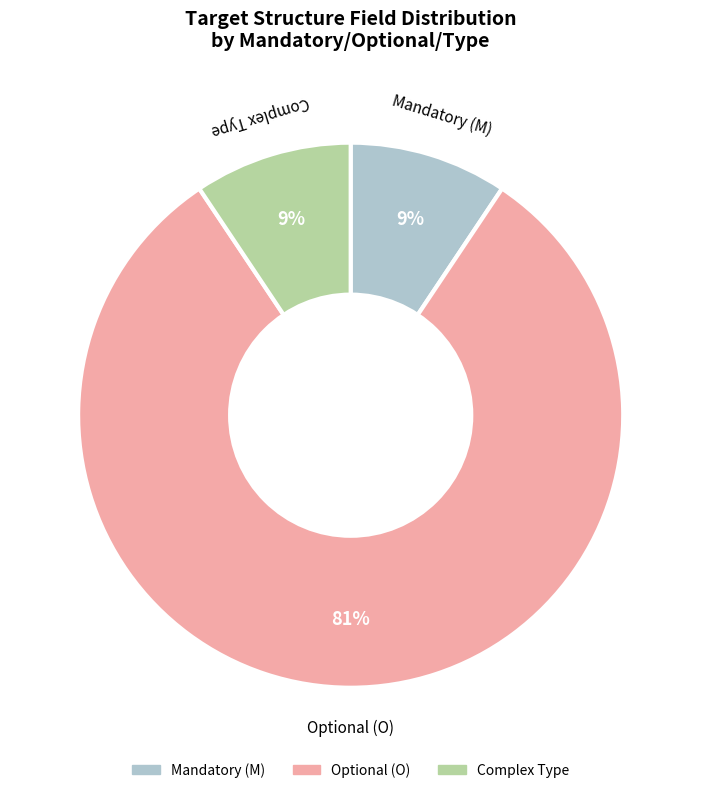

Does any single category account for the majority?

Yes